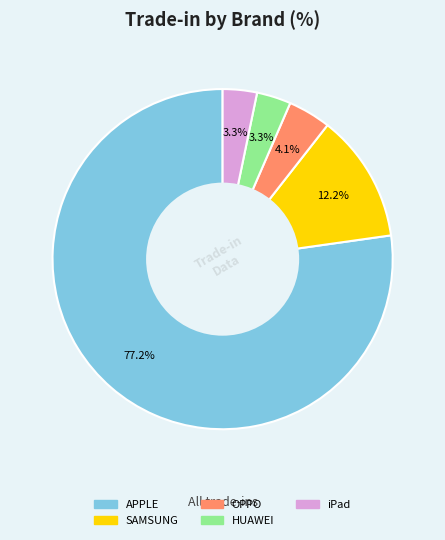

Does any single category account for the majority?

Yes